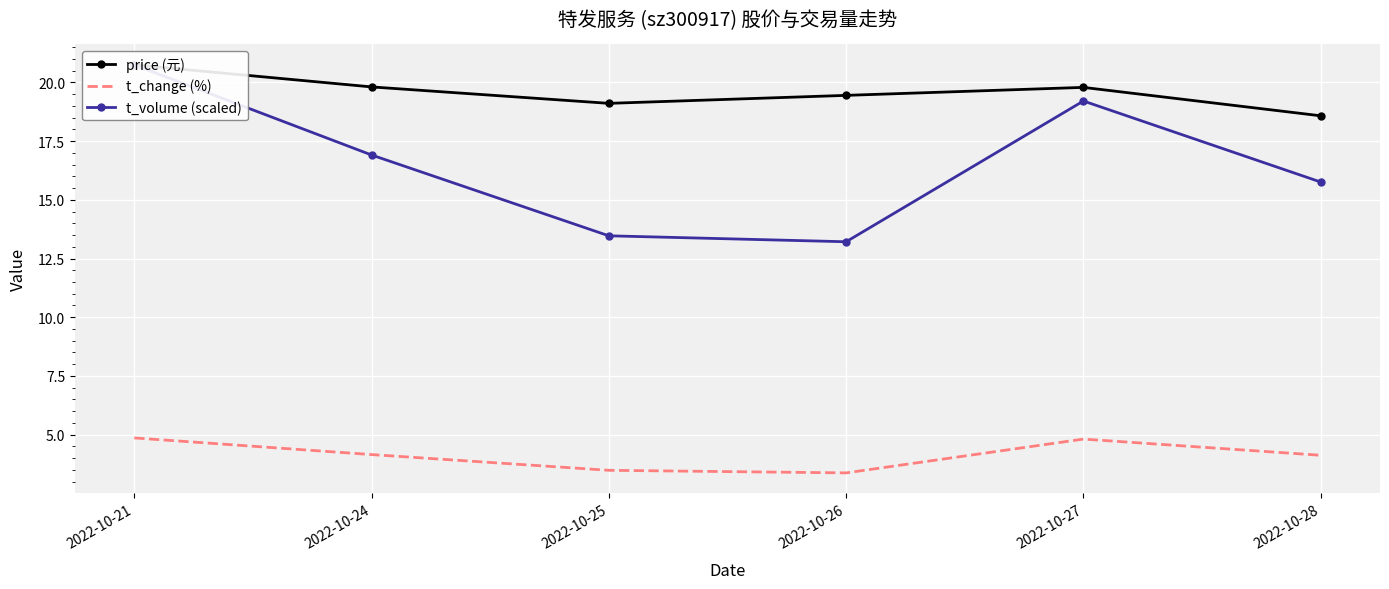

True or false: price (元) and t_change (%) intersect in this chart.

False